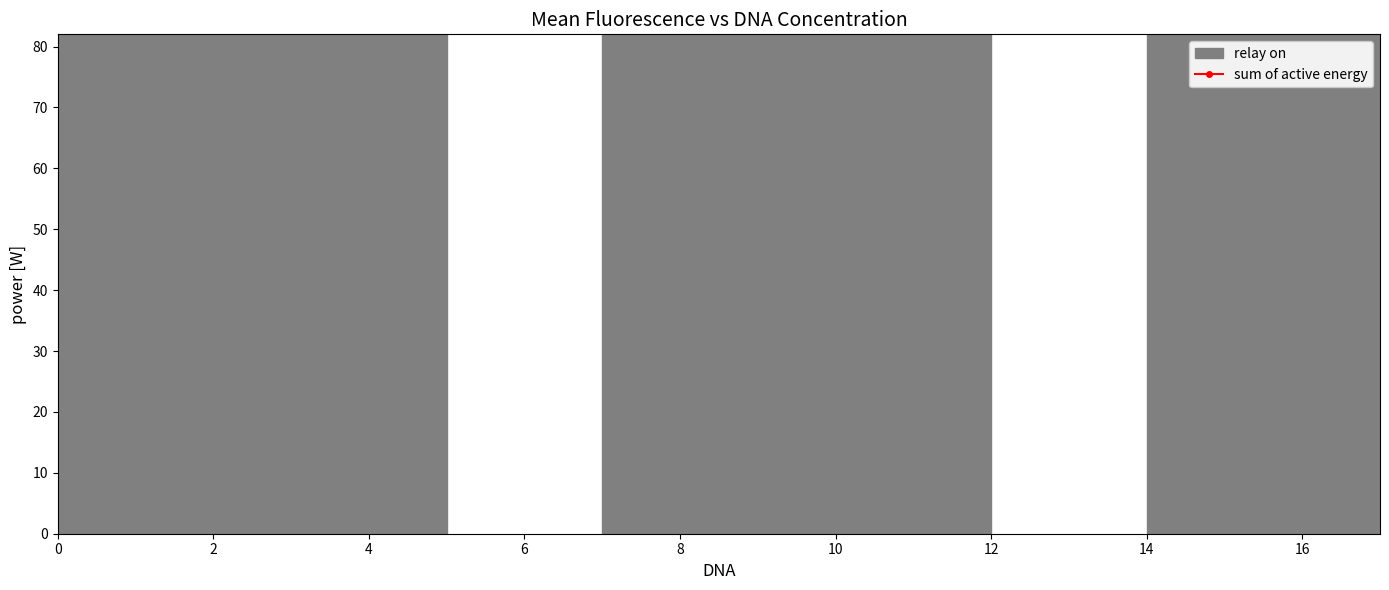

What is the label of the 14th point from the left?

13